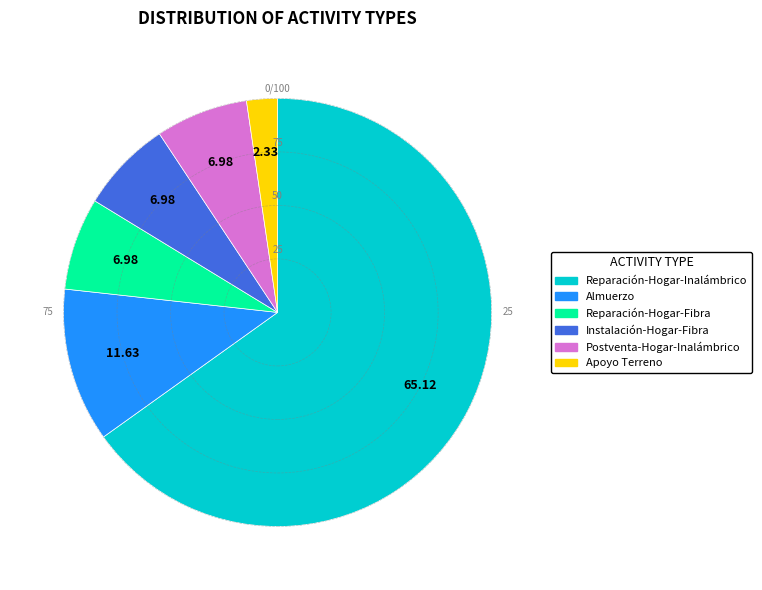

Is it true that Instalación-Hogar-Fibra is 16% of the pie?

False